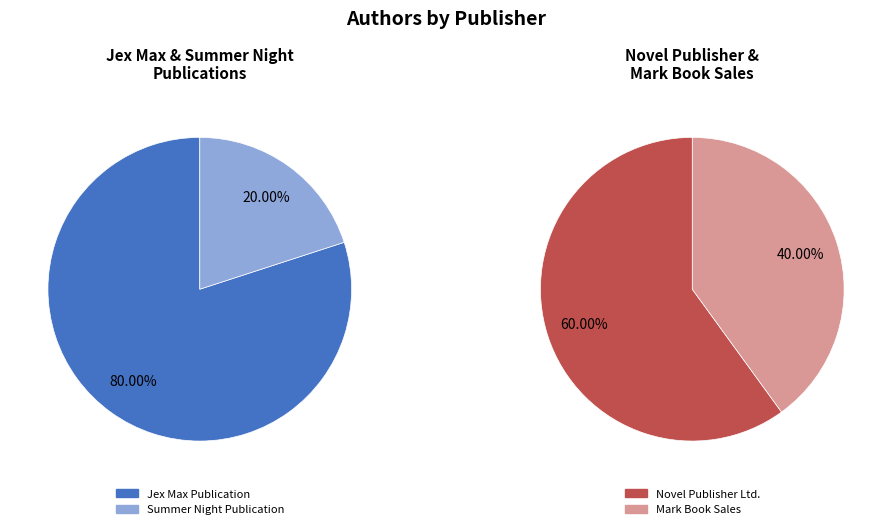

Combined, do PB01 and PB03 account for over 50%?

Yes